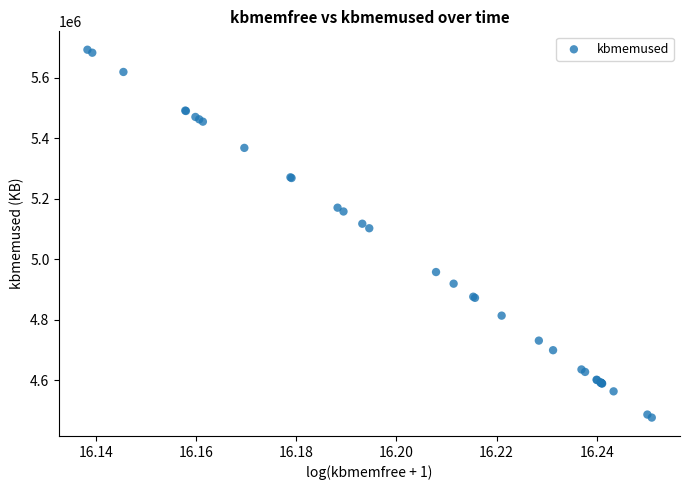

What Y value in the scatter plot is closest to 5085114?

5102964